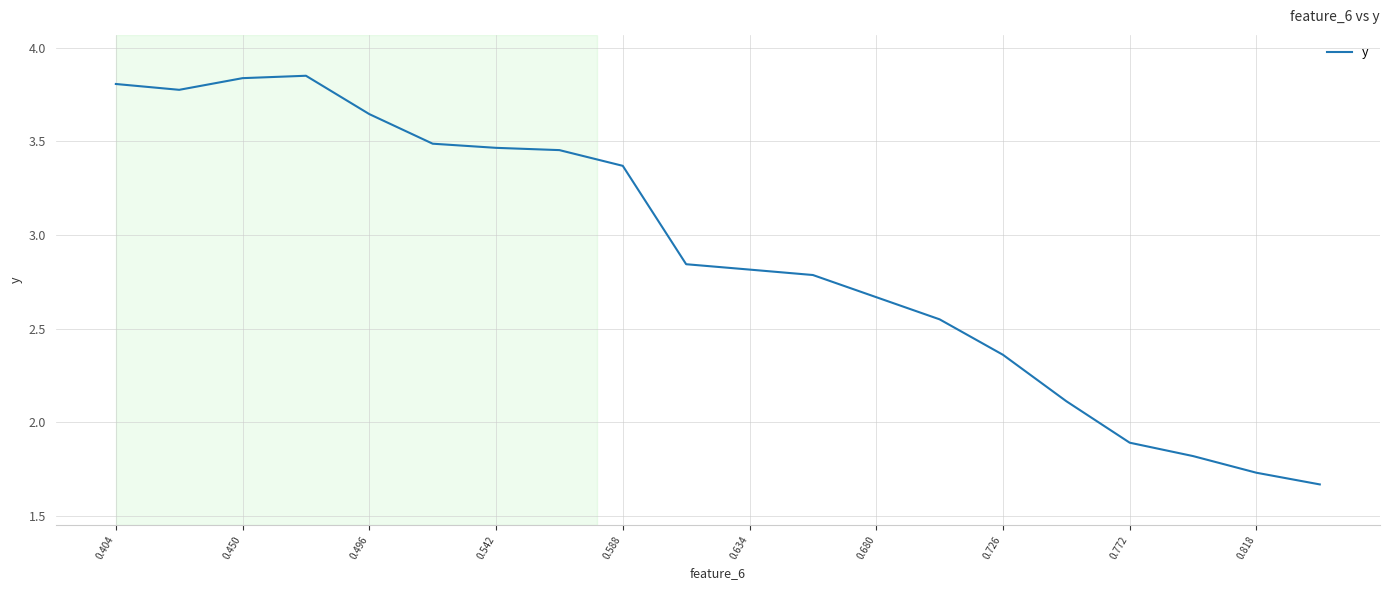

What is the difference between the maximum and minimum values?

2.2